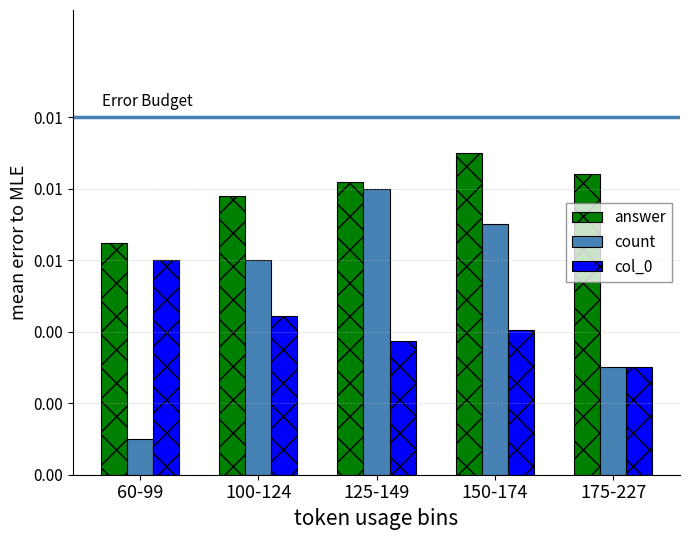

The count series shows 0.0 at 150-174. True or false?

False